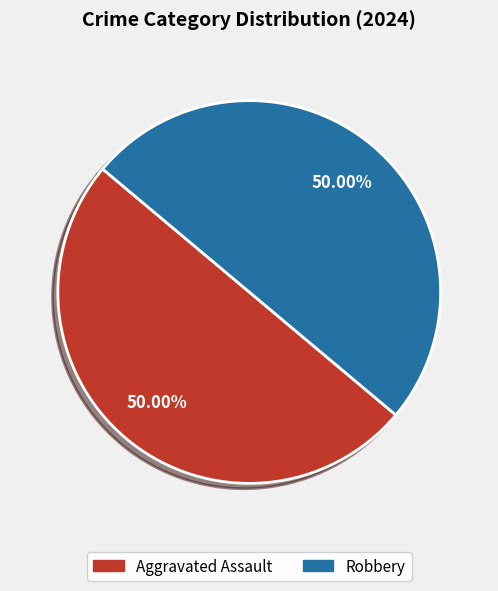

Is the sum of Robbery and Aggravated Assault greater than half?

Yes